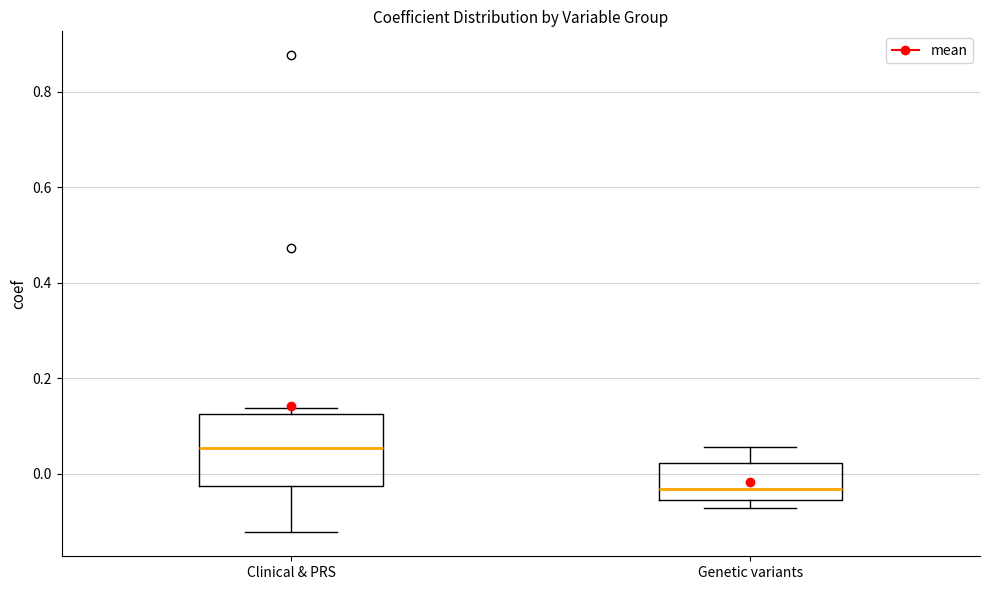

Where is the lower edge of the box for Clinical & PRS on the y-axis? The values are not printed on the chart, so give them approximately, as read against the axis.

-0.02